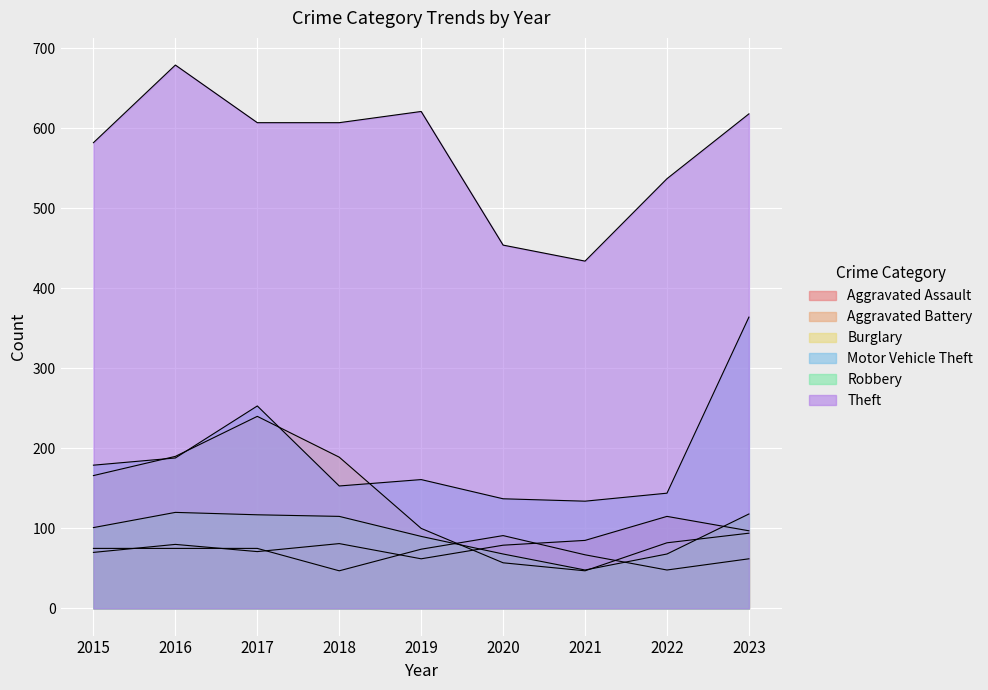

How many values in the Aggravated Battery series exceed 74?

4